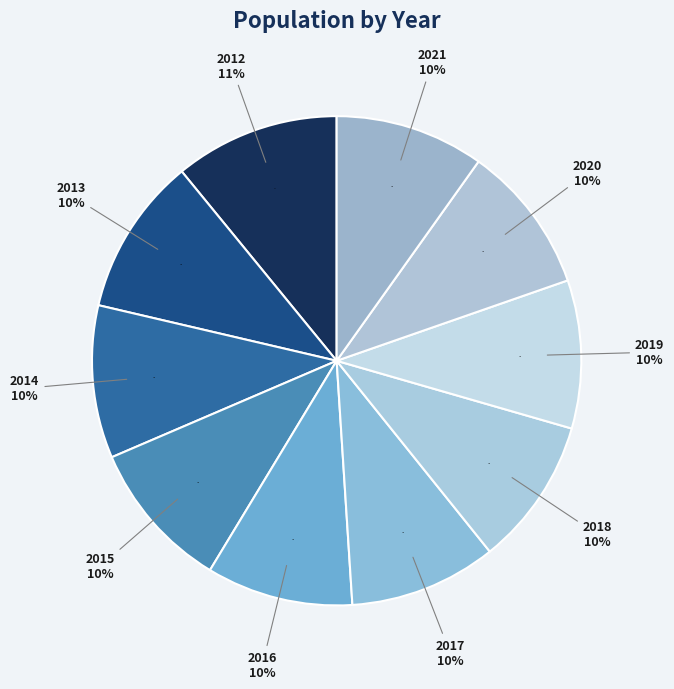

Is it true that 2016 is 1% of the pie?

False